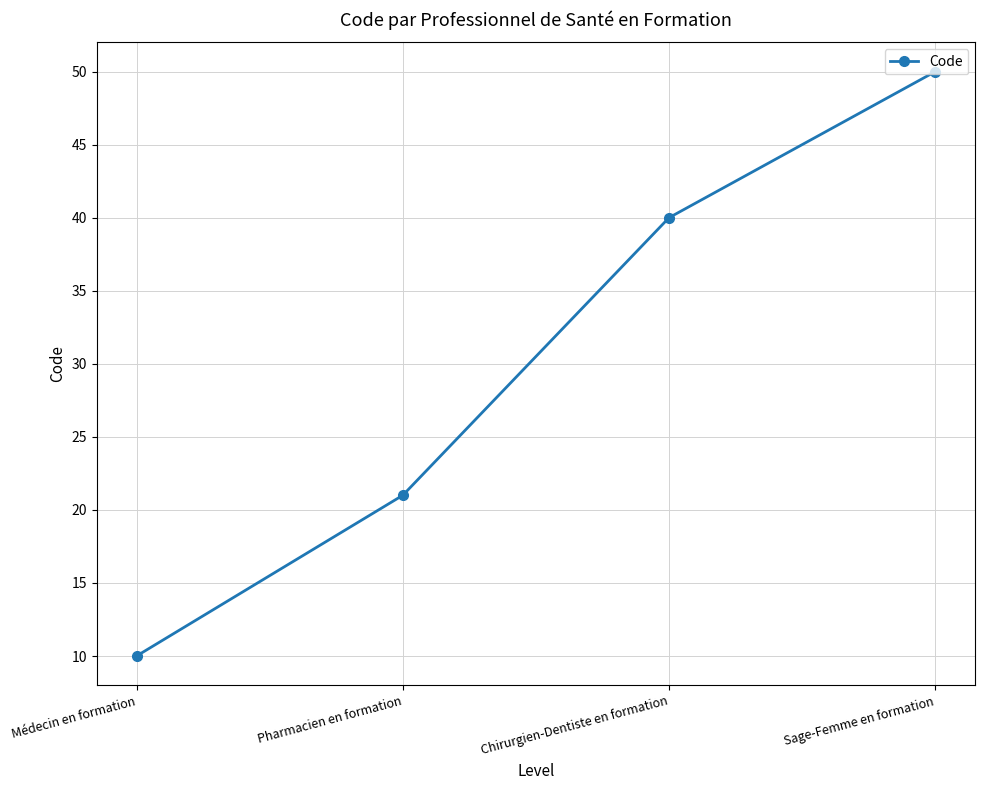

Reading right to left, list all the values displayed in this chart.

Sage-Femme en formation=50	Chirurgien-Dentiste en formation=40	Pharmacien en formation=21	Médecin en formation=10